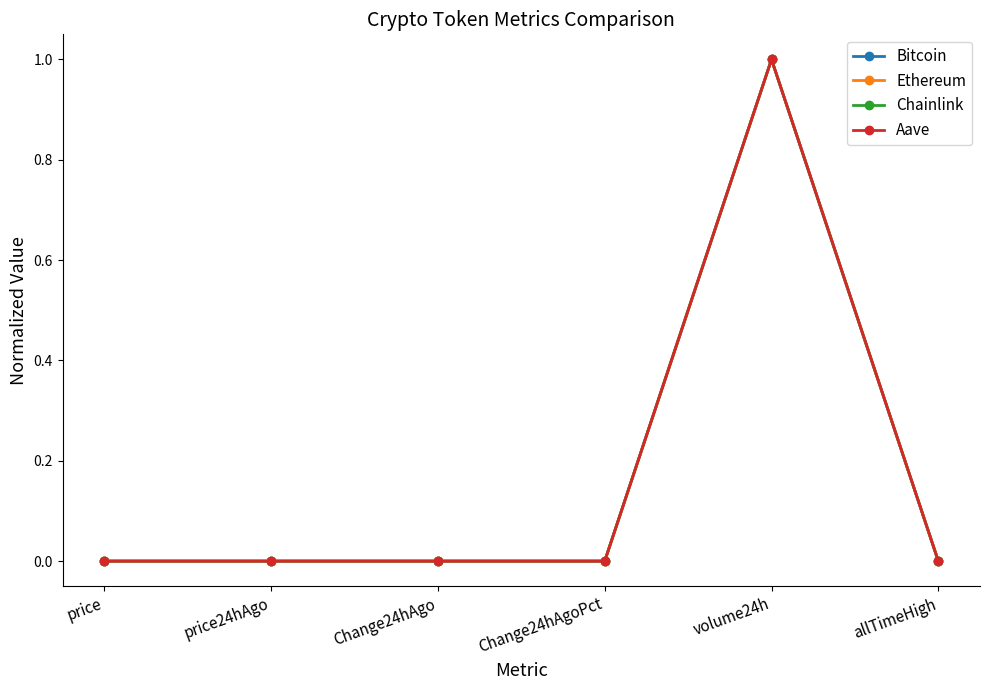

True or false: Chainlink has more than 2 interior local peaks.

False